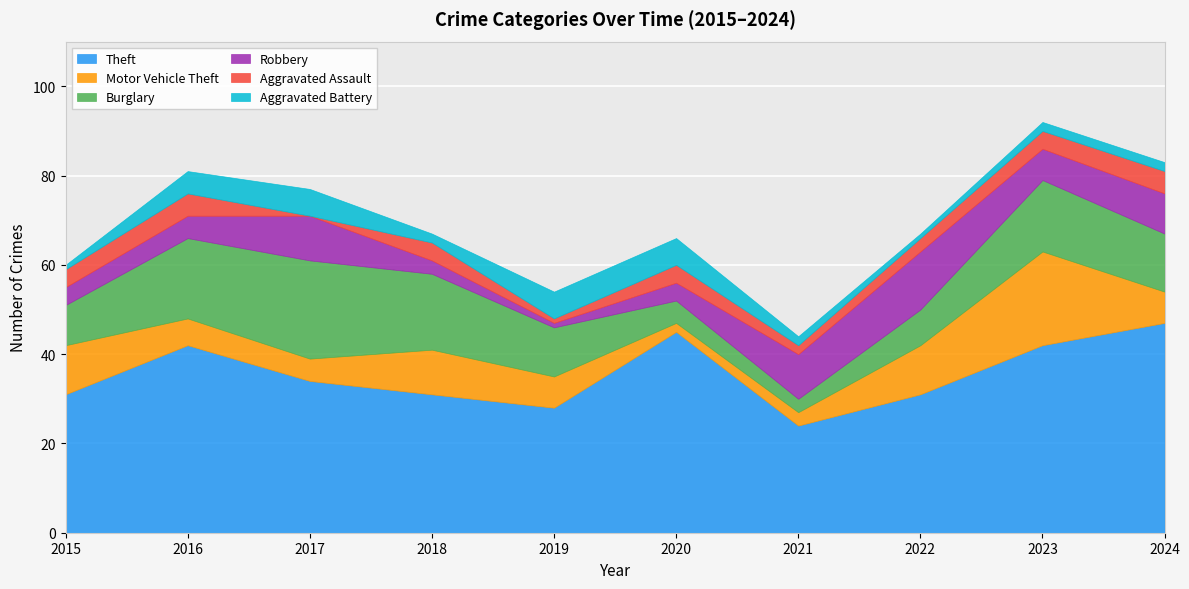

Is it true that Robbery equals 18 at 2017?

False